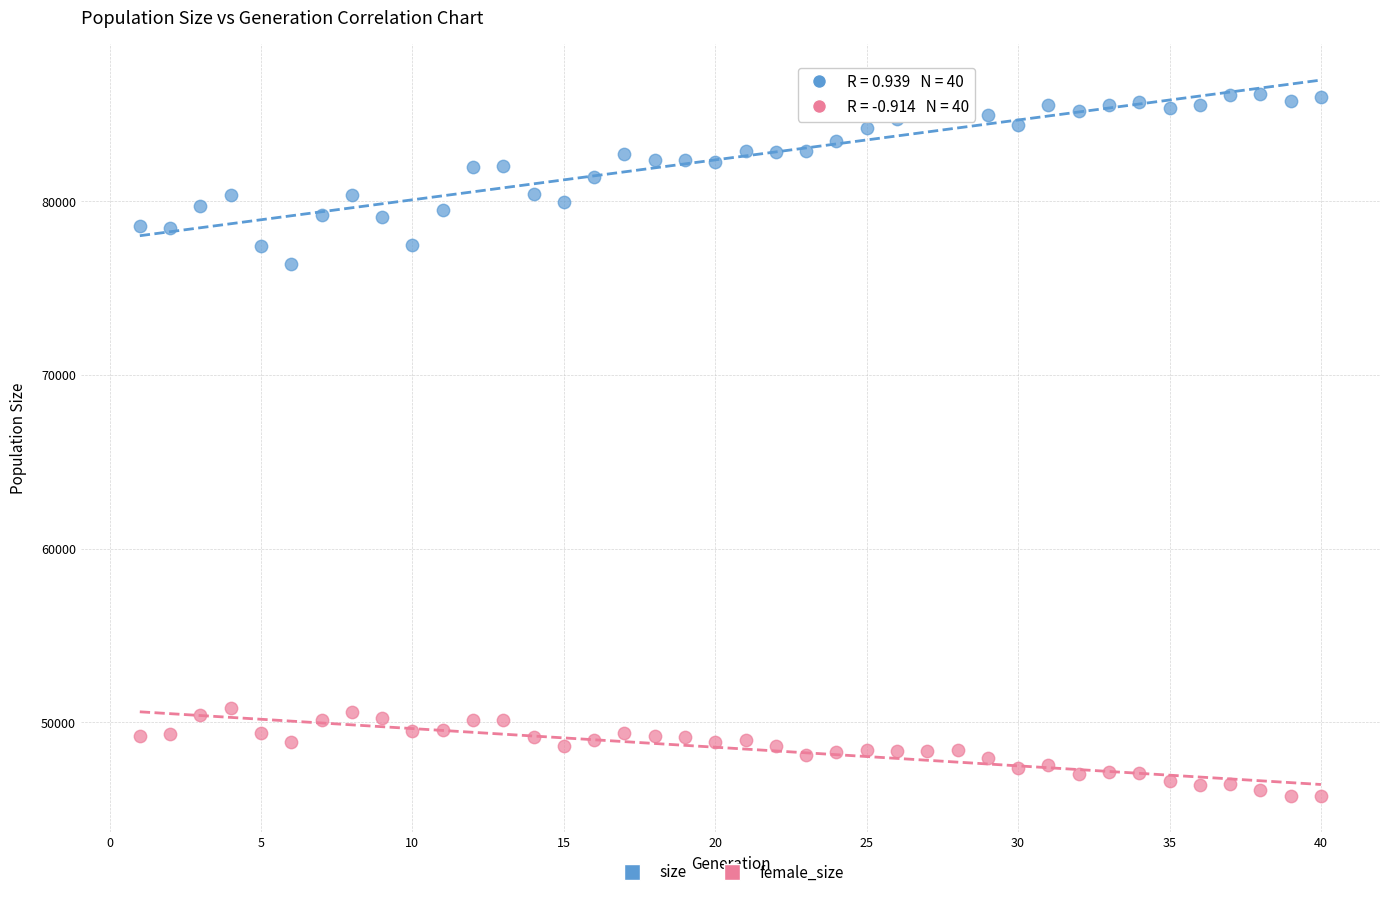

Which series has the largest Y range (max minus min)?

size